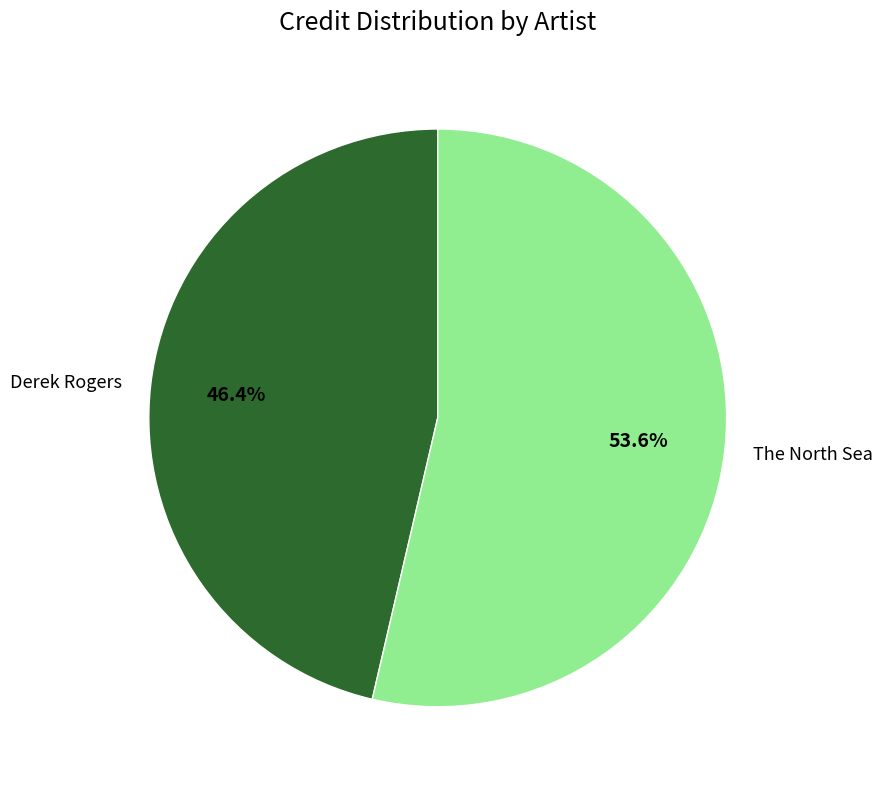

What is the ratio of the value at Derek Rogers to the value at The North Sea?

0.9